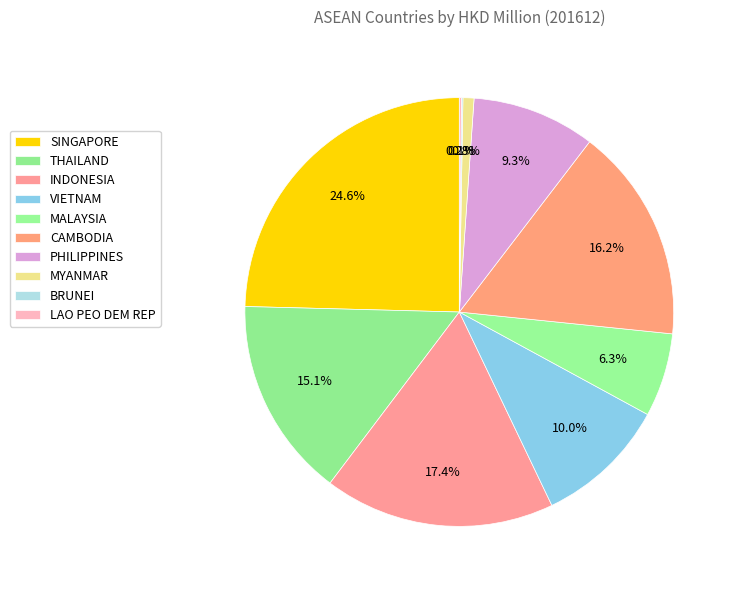

Does LAO PEO DEM REP represent more than half of the total?

No